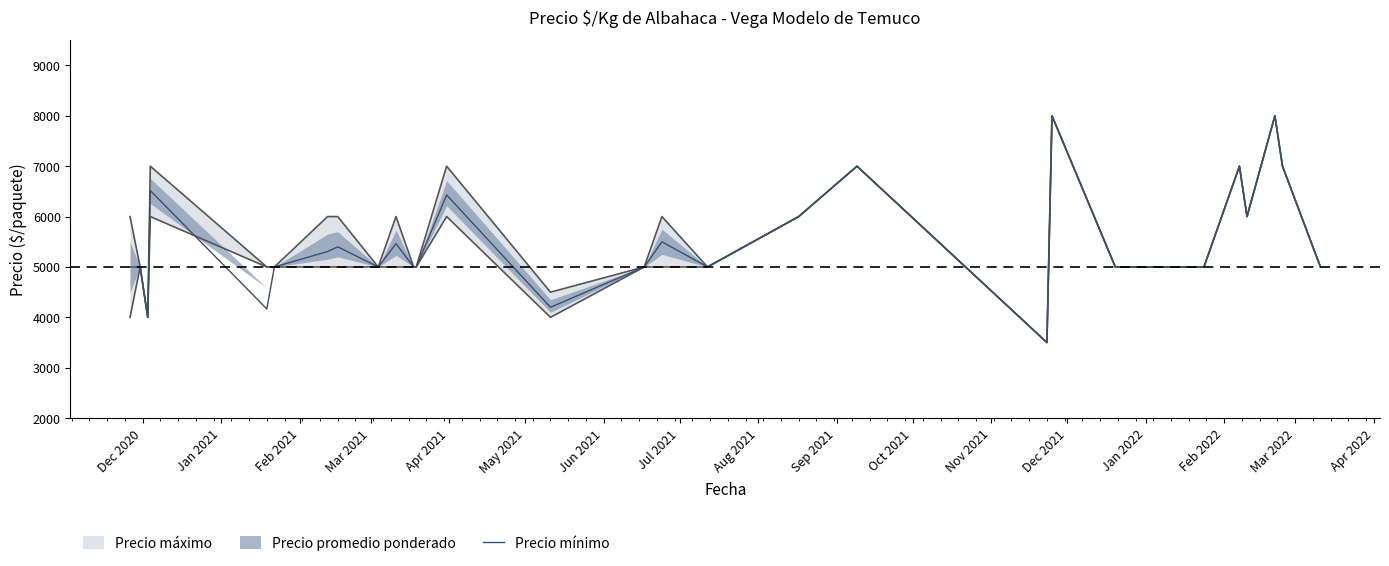

How many points are lower than both their immediate neighbors (excluding endpoints)?

7